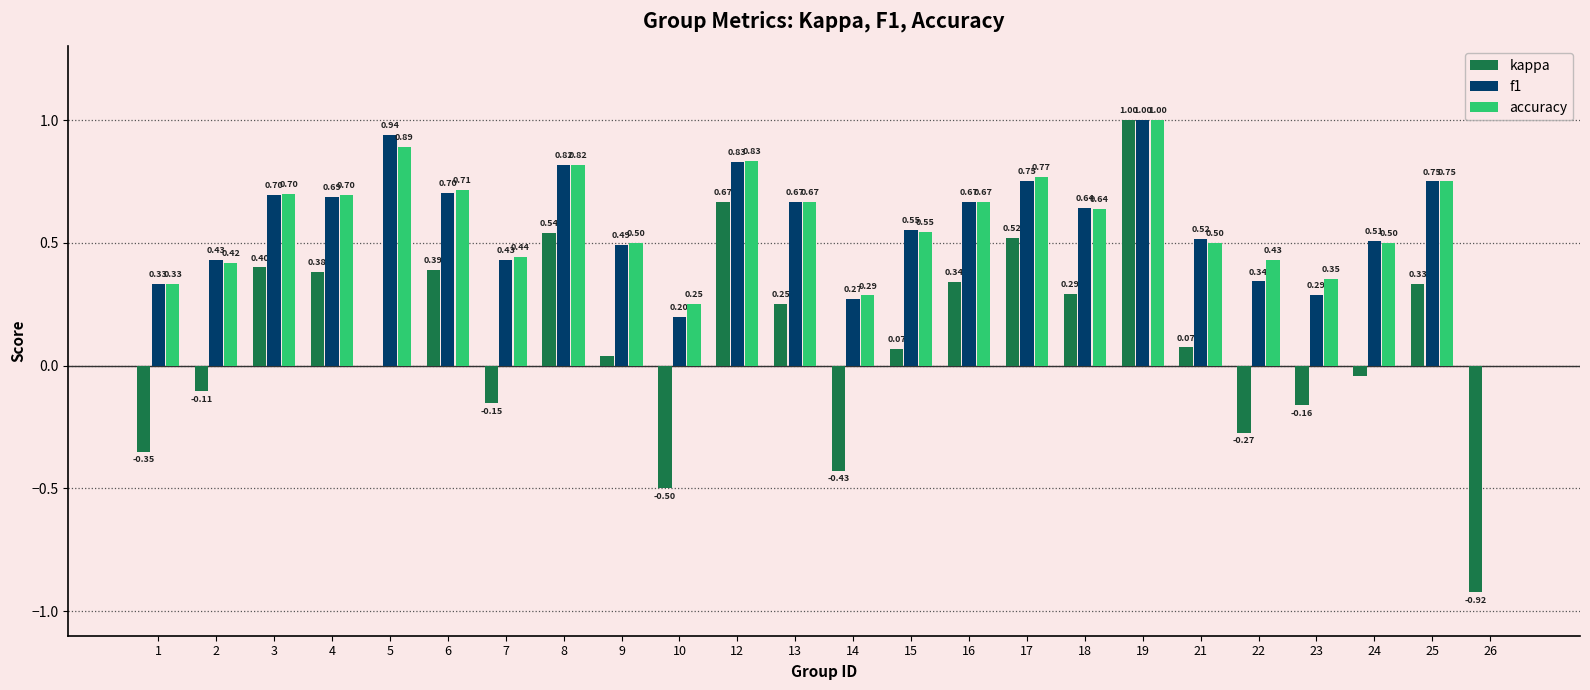

At which category is the sum across all series the highest?

19